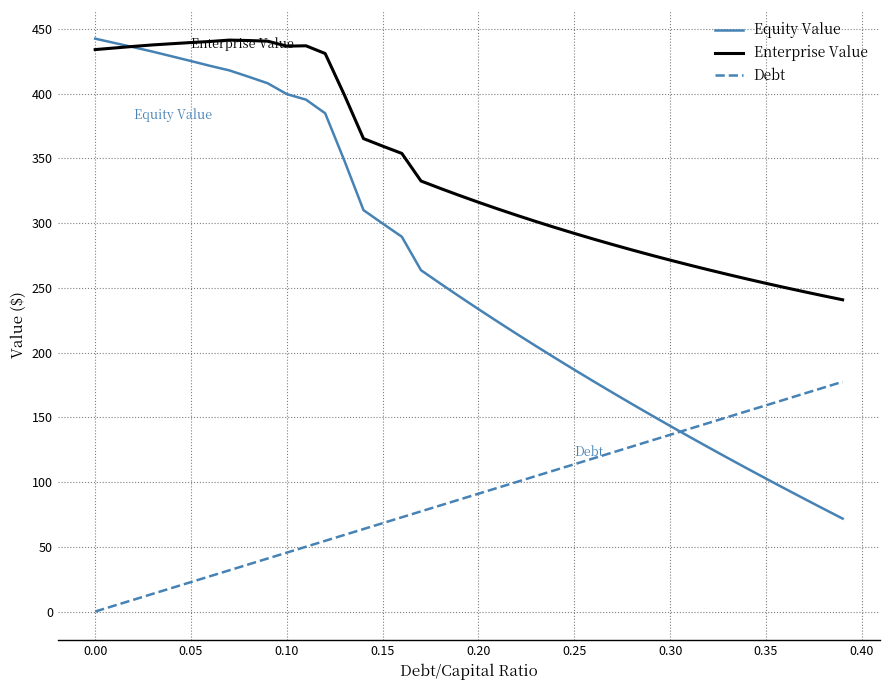

True or false: Debt and Enterprise Value intersect in this chart.

False